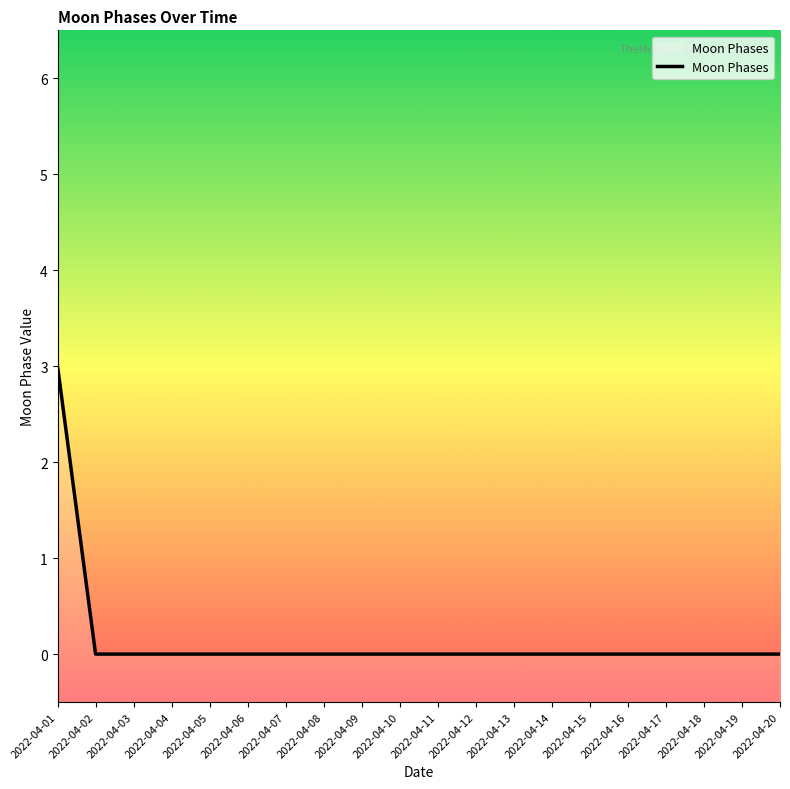

How many lines are shown in the chart?

1